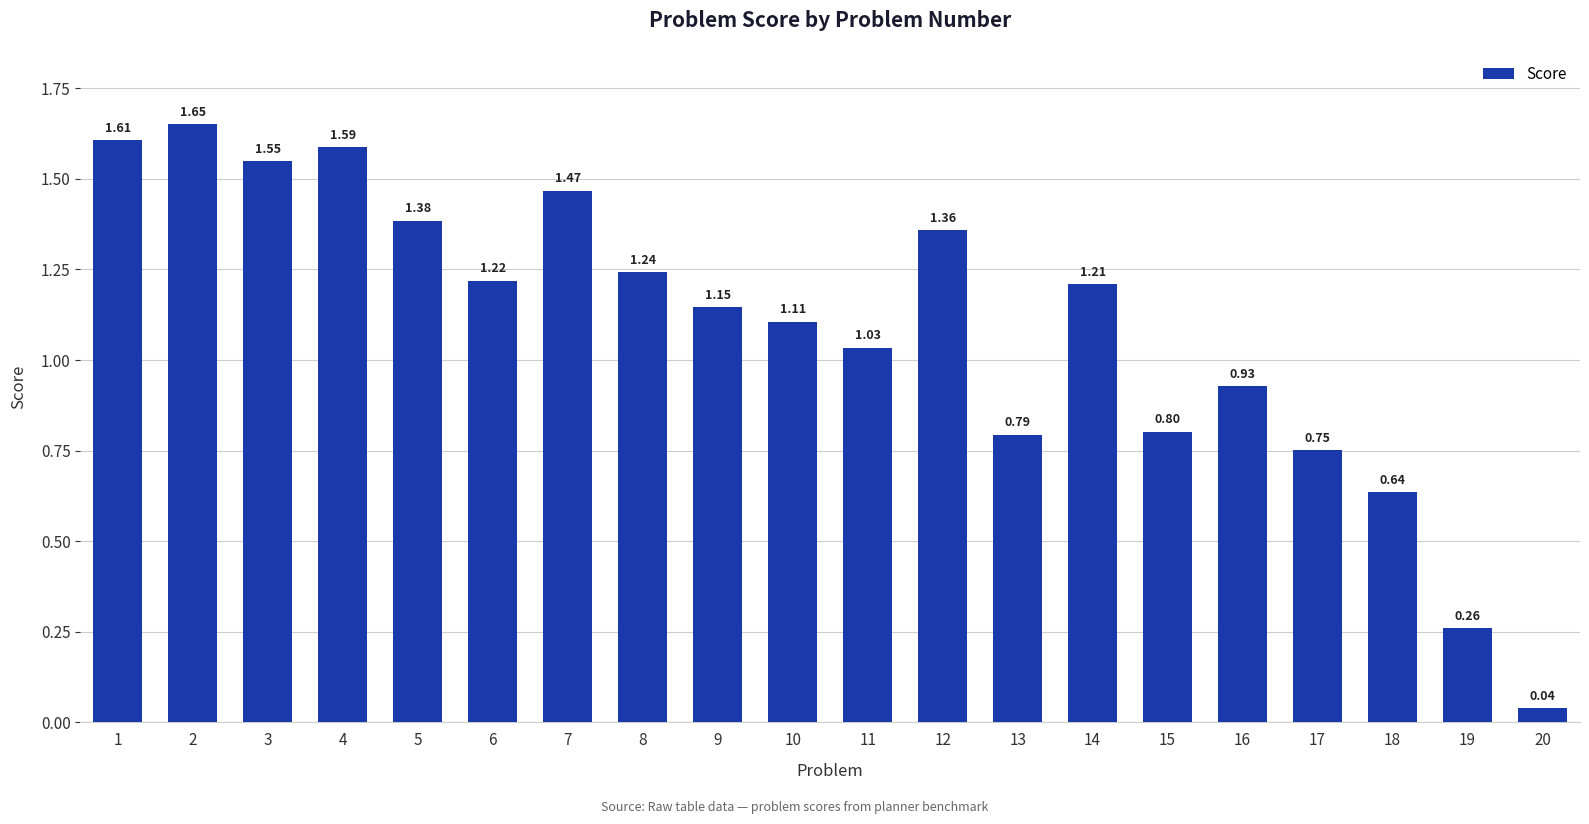

List the labels in order of value, largest first.

2, 1, 4, 3, 7, 5, 12, 8, 6, 14, 9, 10, 11, 16, 15, 13, 17, 18, 19, 20